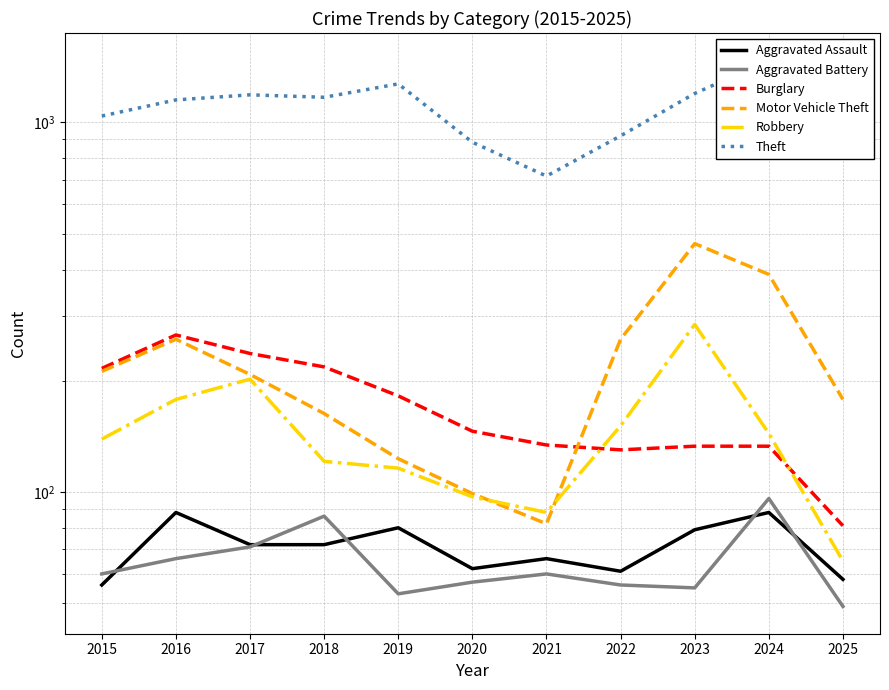

Is it true that Robbery equals 88 at 2021?

True